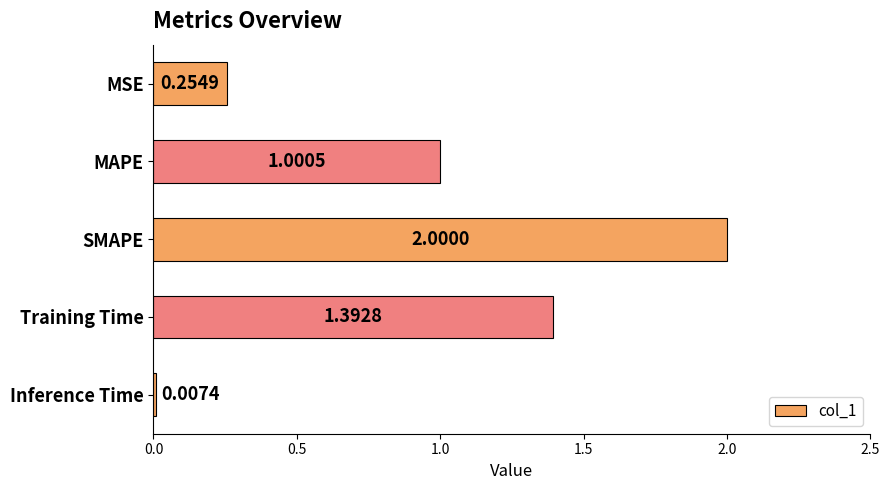

At which category does the chart reach its peak across all series?

SMAPE